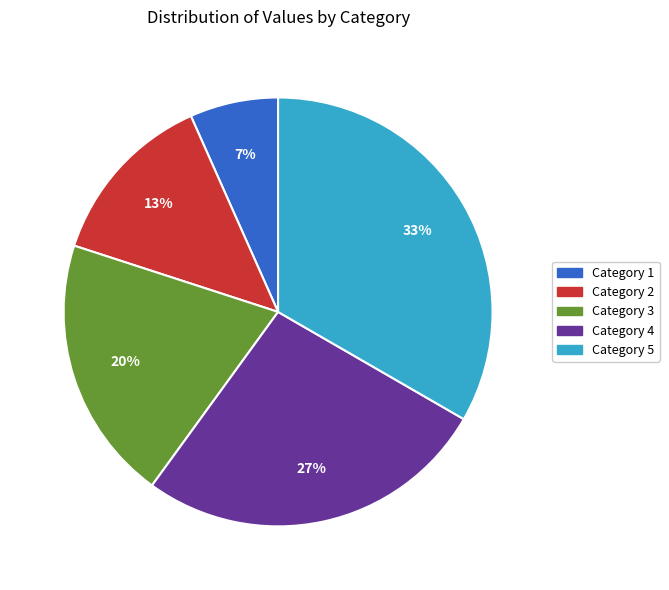

Does any single category account for the majority?

No